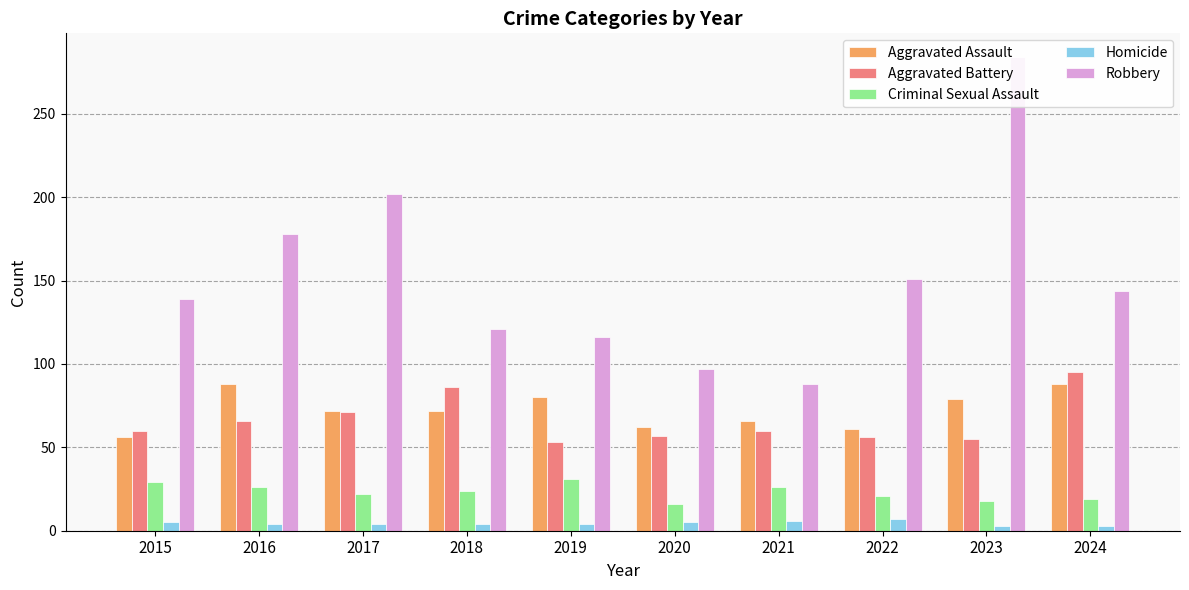

Where does the Homicide series first go above 4?

2015